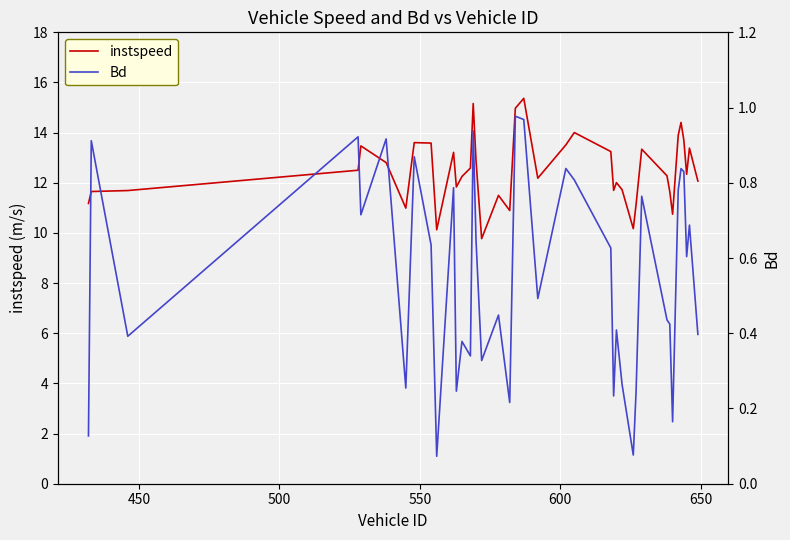

What is the lowest value of the instspeed series?

9.8